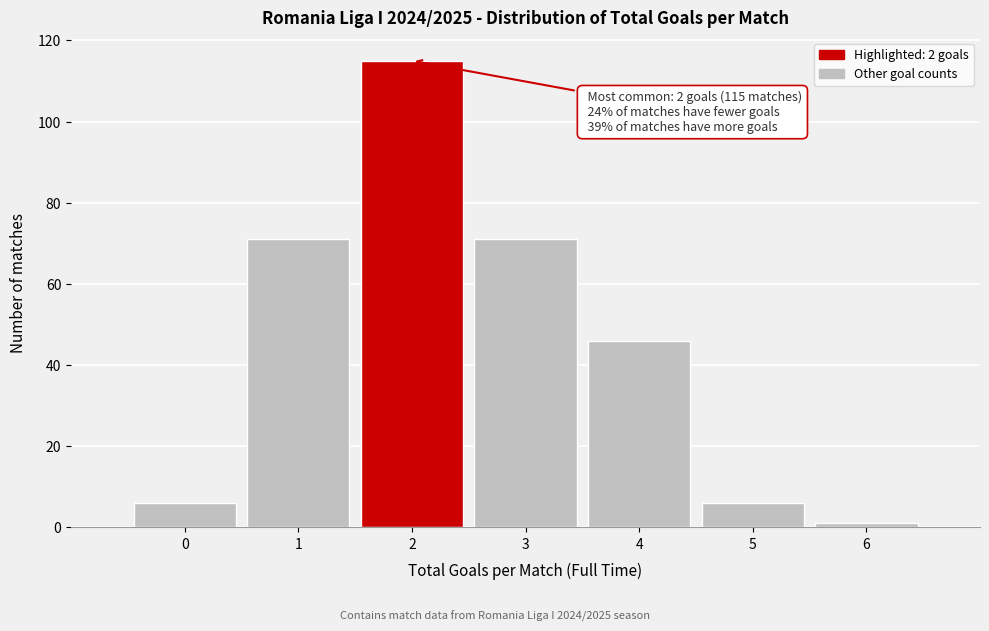

Reading right to left, extract all data points from this chart.

1	6	46	71	115	71	6